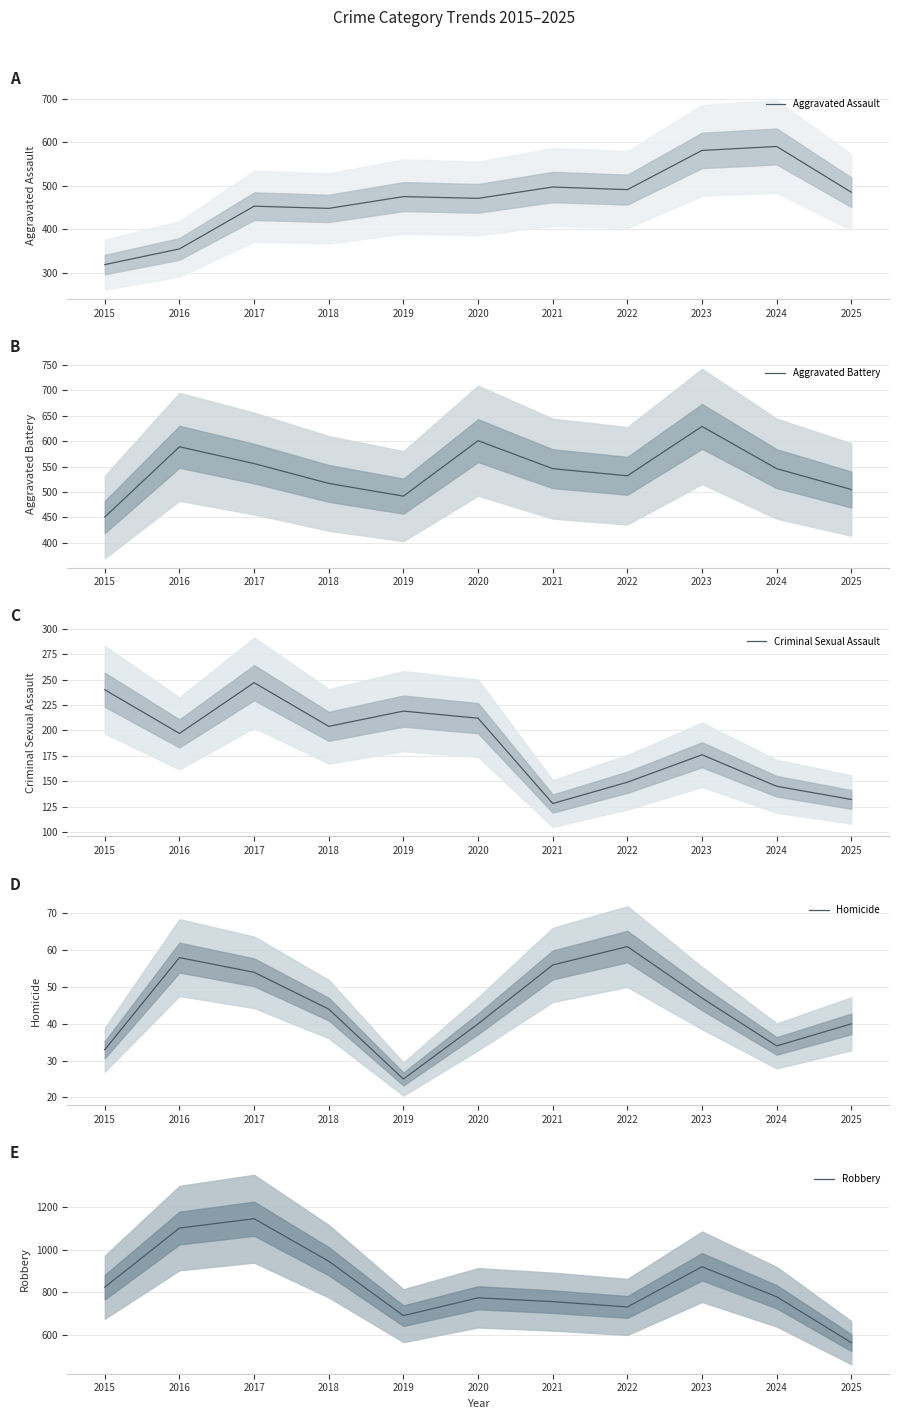

What is the minimum value shown in the chart?

25